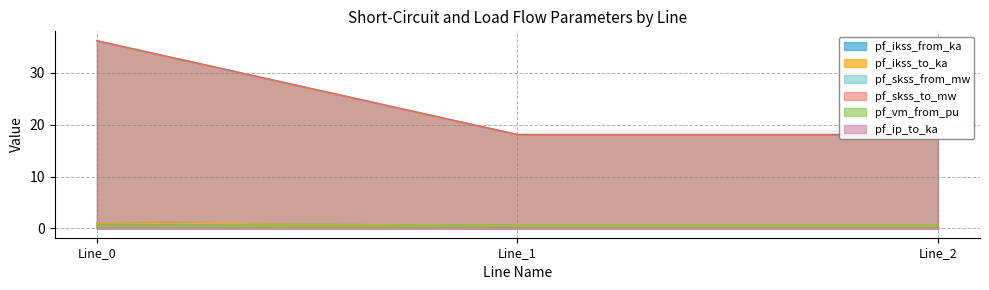

List the labels in order of pf_skss_to_mw value, largest first.

Line_0, Line_1, Line_2